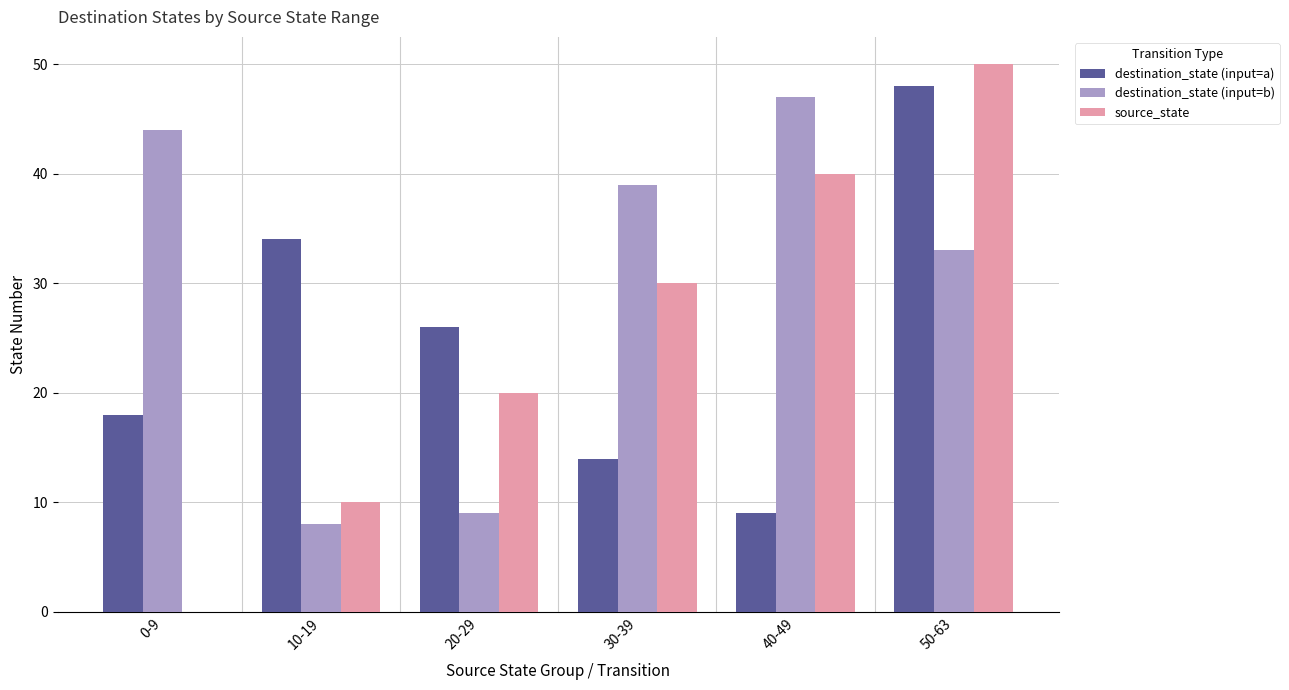

The source_state series shows 0 at 0-9. True or false?

True